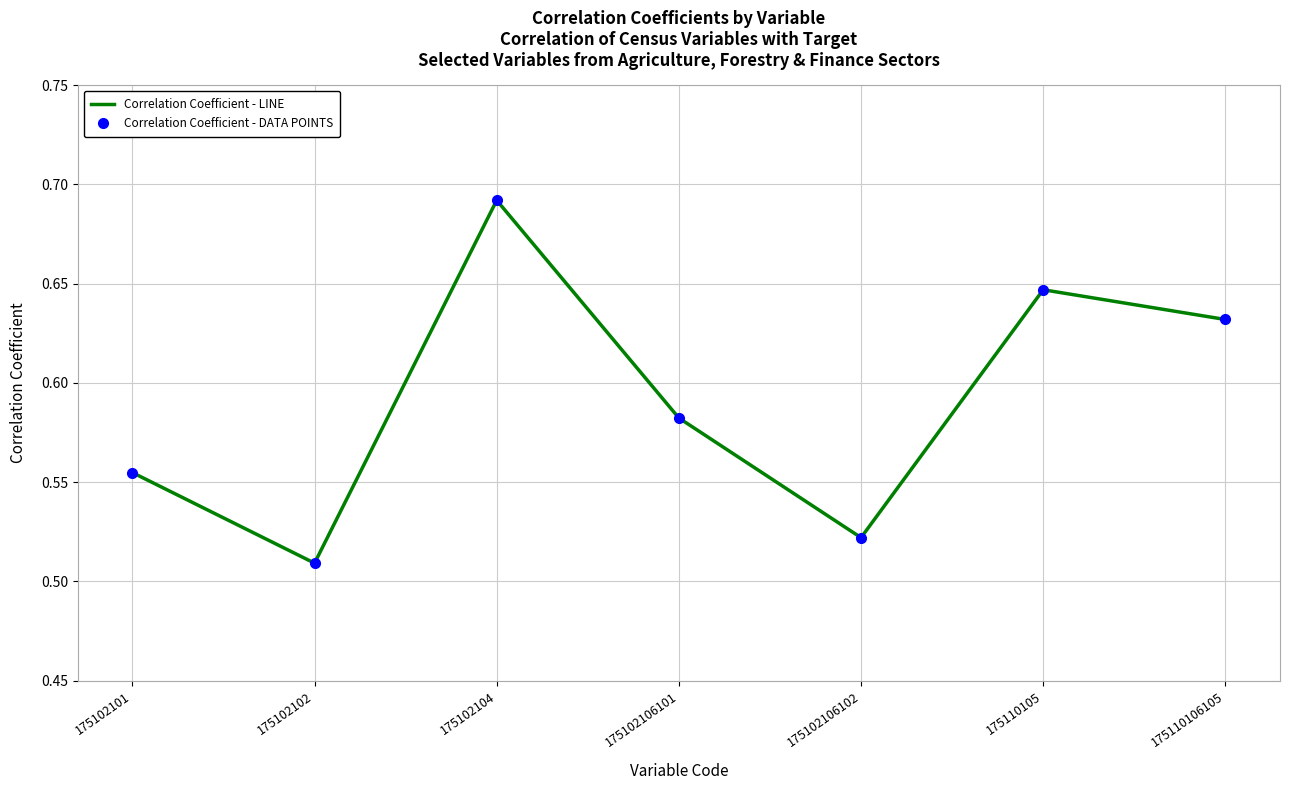

How many Correlation Coefficient - LINE values are between 0 and 1?

7